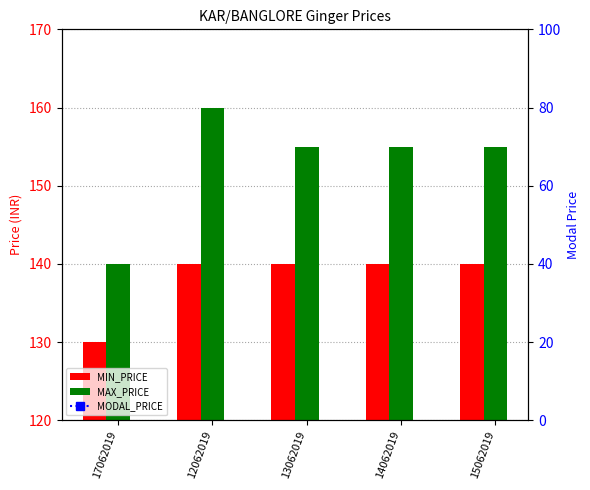

What is the average value of the MODAL_PRICE series?

147